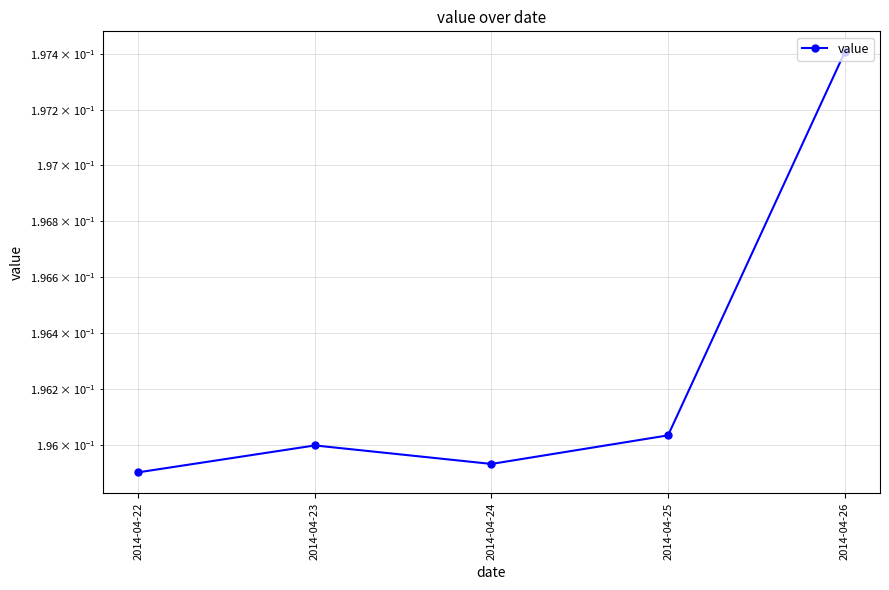

What is the approximate value at 2014-04-22?

0.2